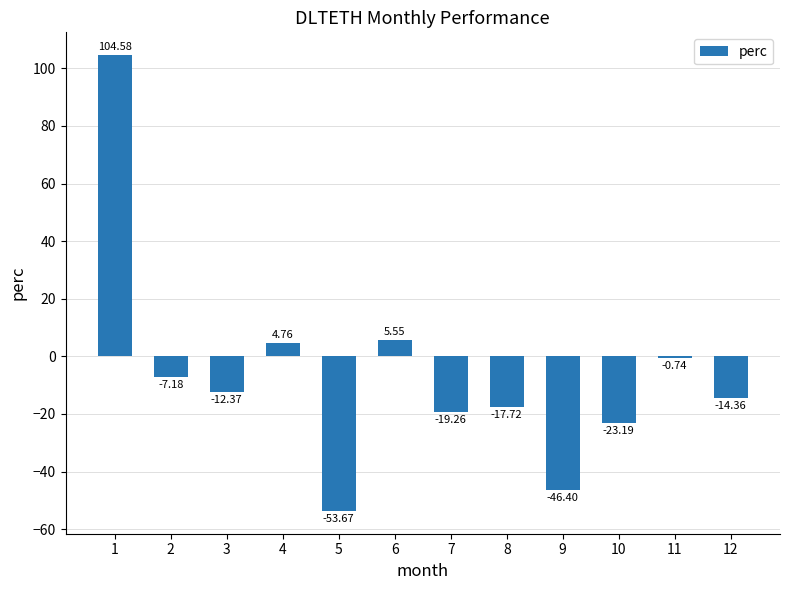

Where is the data nearest to the value 25?

6